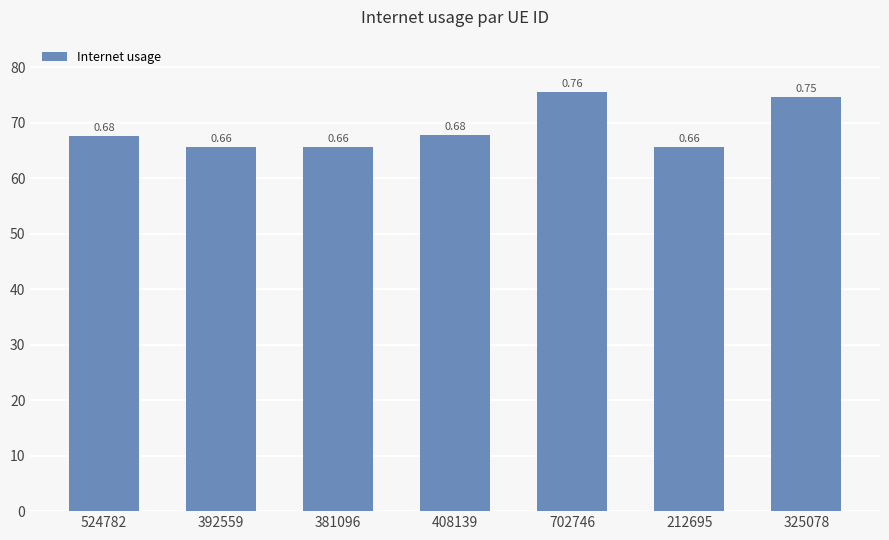

Does the chart contain any negative values?

No